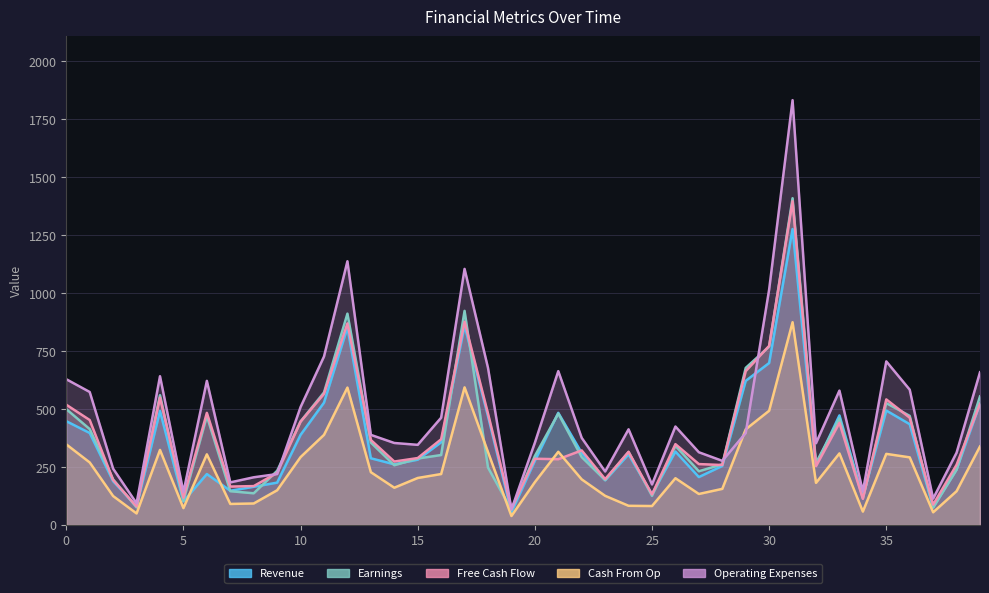

What is the label of the 40th point from the left?

39